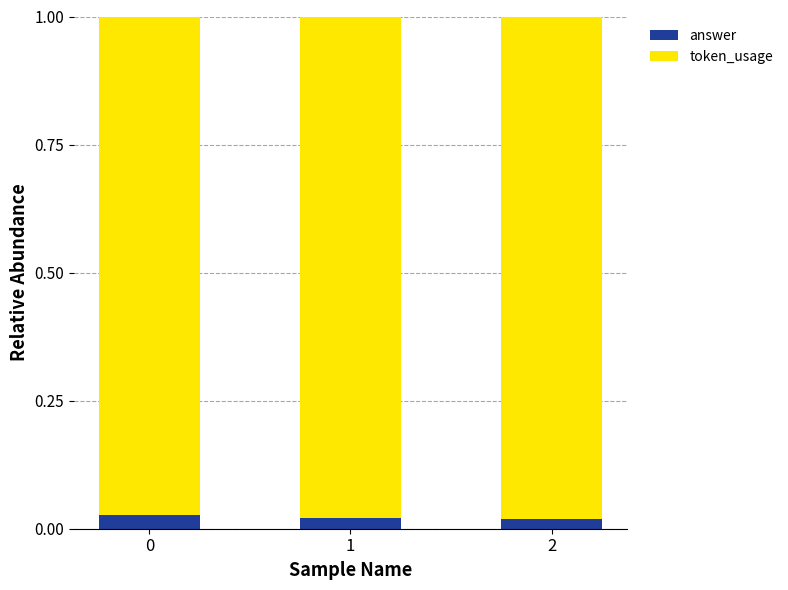

Which series has the widest spread of values?

answer